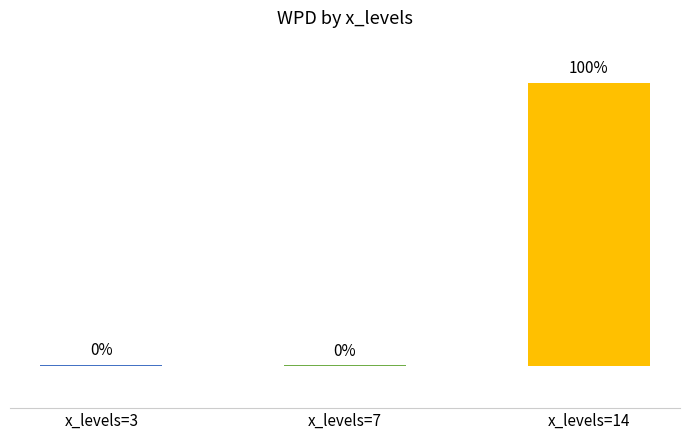

Are the bars horizontal?

No